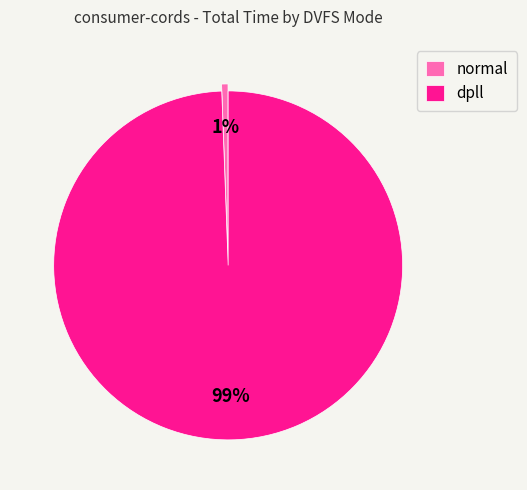

What is the largest slice in the pie chart?

dpll